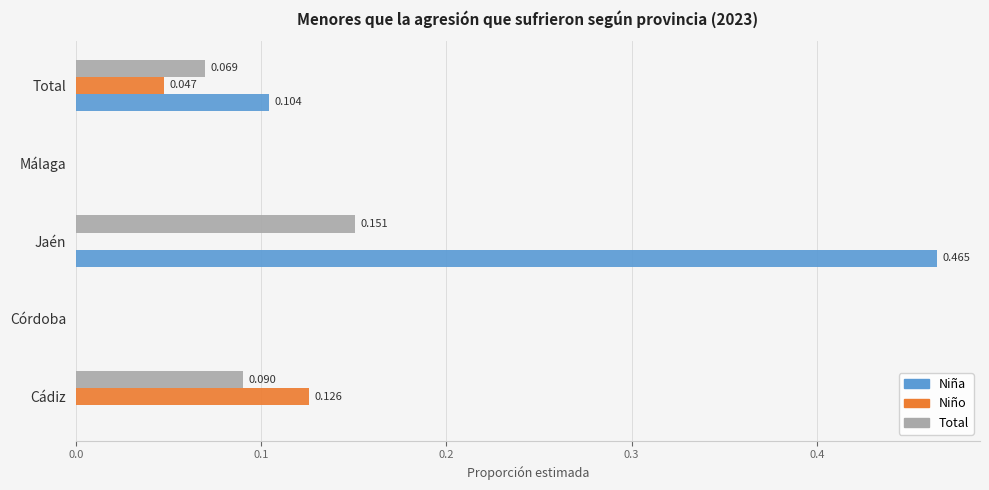

At which category is the sum across all series the highest?

Jaén